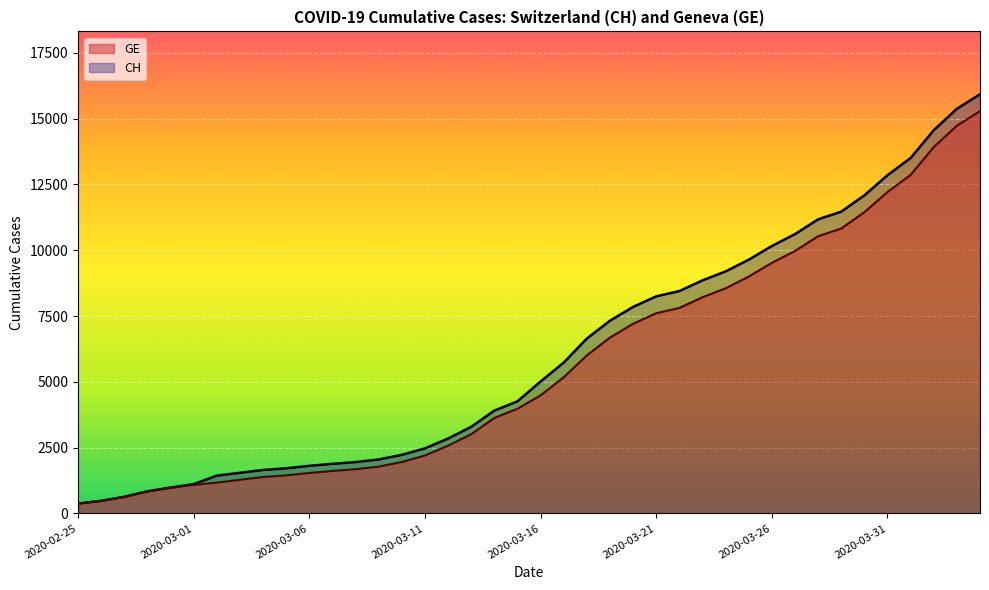

Reading left to right, what are all the values shown in this chart?

CH: 2020-02-25=375	2020-02-26=479	2020-02-27=630	2020-02-28=840	2020-02-29=981	2020-03-01=1113	2020-03-02=1436	2020-03-03=1544	2020-03-04=1652	2020-03-05=1715	2020-03-06=1809	2020-03-07=1885	2020-03-08=1952	2020-03-09=2051	2020-03-10=2226	2020-03-11=2472	2020-03-12=2845	2020-03-13=3291	2020-03-14=3908	2020-03-15=4259	2020-03-16=5012	2020-03-17=5731	2020-03-18=6644	2020-03-19=7323	2020-03-20=7847	2020-03-21=8249	2020-03-22=8449	2020-03-23=8855	2020-03-24=9196	2020-03-25=9642	2020-03-26=10162	2020-03-27=10613	2020-03-28=11175	2020-03-29=11467	2020-03-30=12086	2020-03-31=12852	2020-04-01=13505	2020-04-02=14561	2020-04-03=15375	2020-04-04=15926
GE: 2020-02-25=375	2020-02-26=479	2020-02-27=630	2020-02-28=840	2020-02-29=981	2020-03-01=1083	2020-03-02=1171	2020-03-03=1278	2020-03-04=1384	2020-03-05=1447	2020-03-06=1538	2020-03-07=1614	2020-03-08=1681	2020-03-09=1780	2020-03-10=1955	2020-03-11=2201	2020-03-12=2574	2020-03-13=3010	2020-03-14=3627	2020-03-15=3978	2020-03-16=4485	2020-03-17=5174	2020-03-18=6002	2020-03-19=6681	2020-03-20=7205	2020-03-21=7607	2020-03-22=7807	2020-03-23=8213	2020-03-24=8554	2020-03-25=9000	2020-03-26=9520	2020-03-27=9971	2020-03-28=10533	2020-03-29=10825	2020-03-30=11444	2020-03-31=12210	2020-04-01=12863	2020-04-02=13919	2020-04-03=14733	2020-04-04=15284